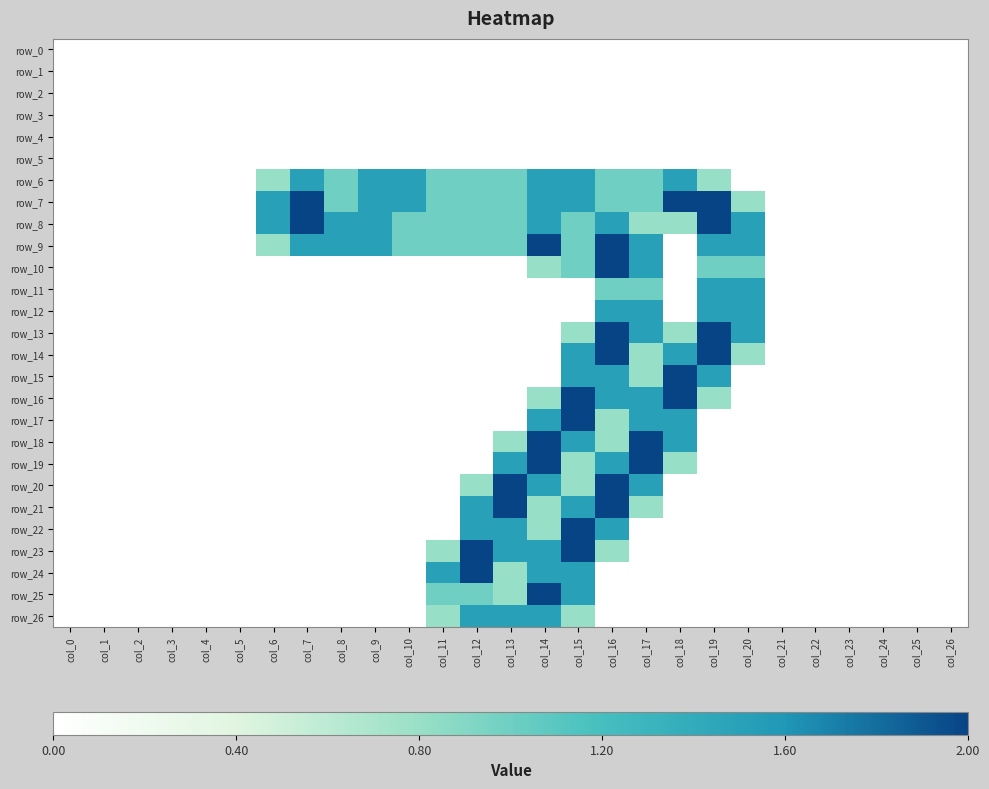

Count the number of categories in the chart.

27